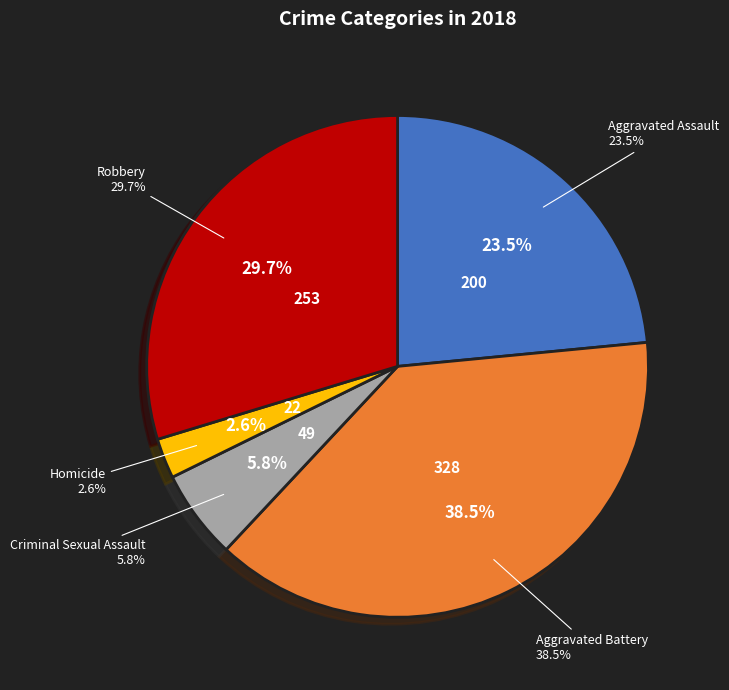

To the nearest percent, what is the average slice percentage?

20%